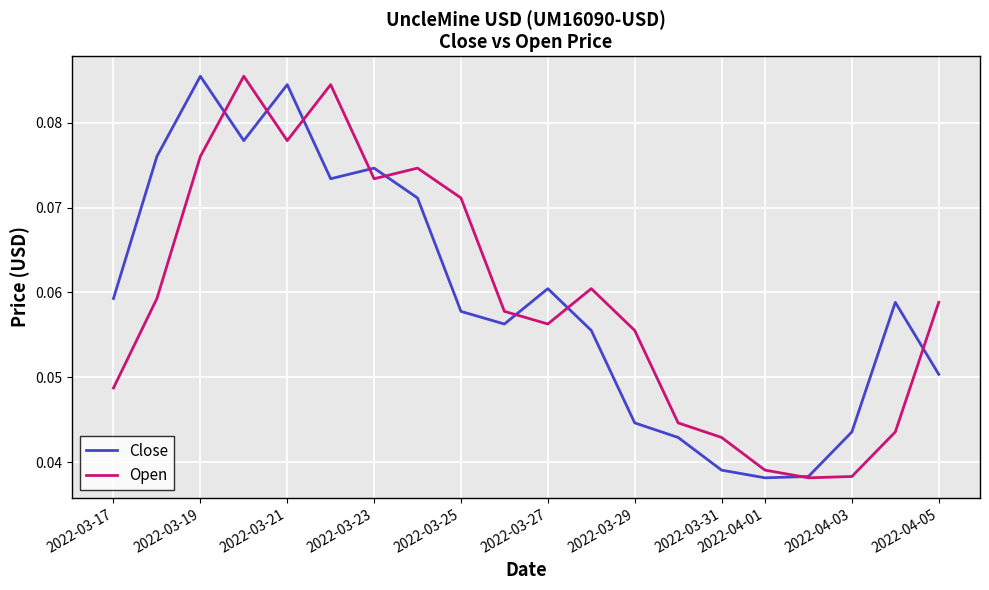

How many lines are shown in the chart?

2